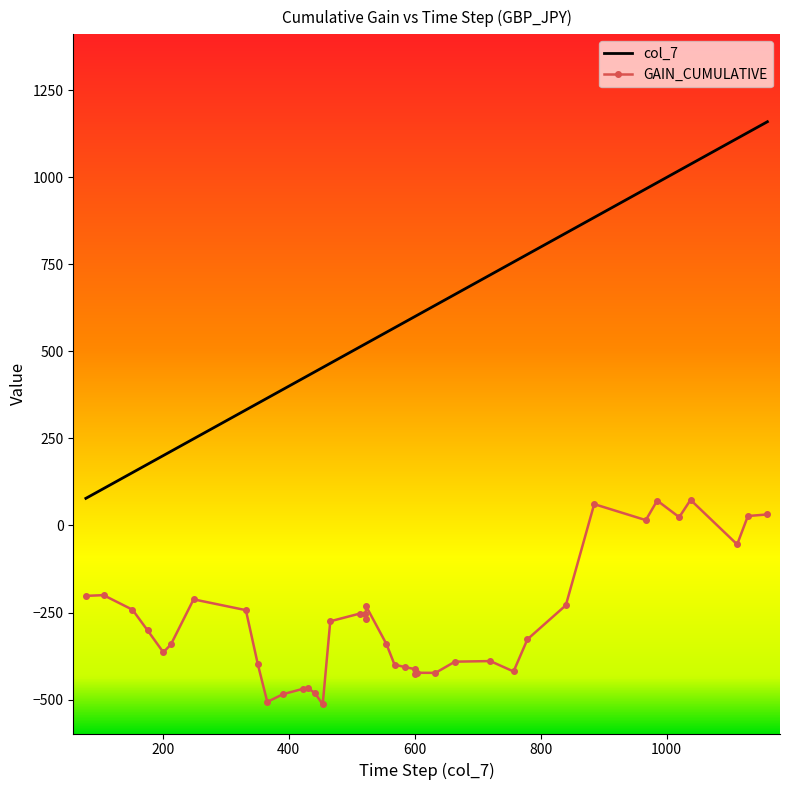

What is the difference between the maximum and minimum values in the GAIN_CUMULATIVE series?

587.5